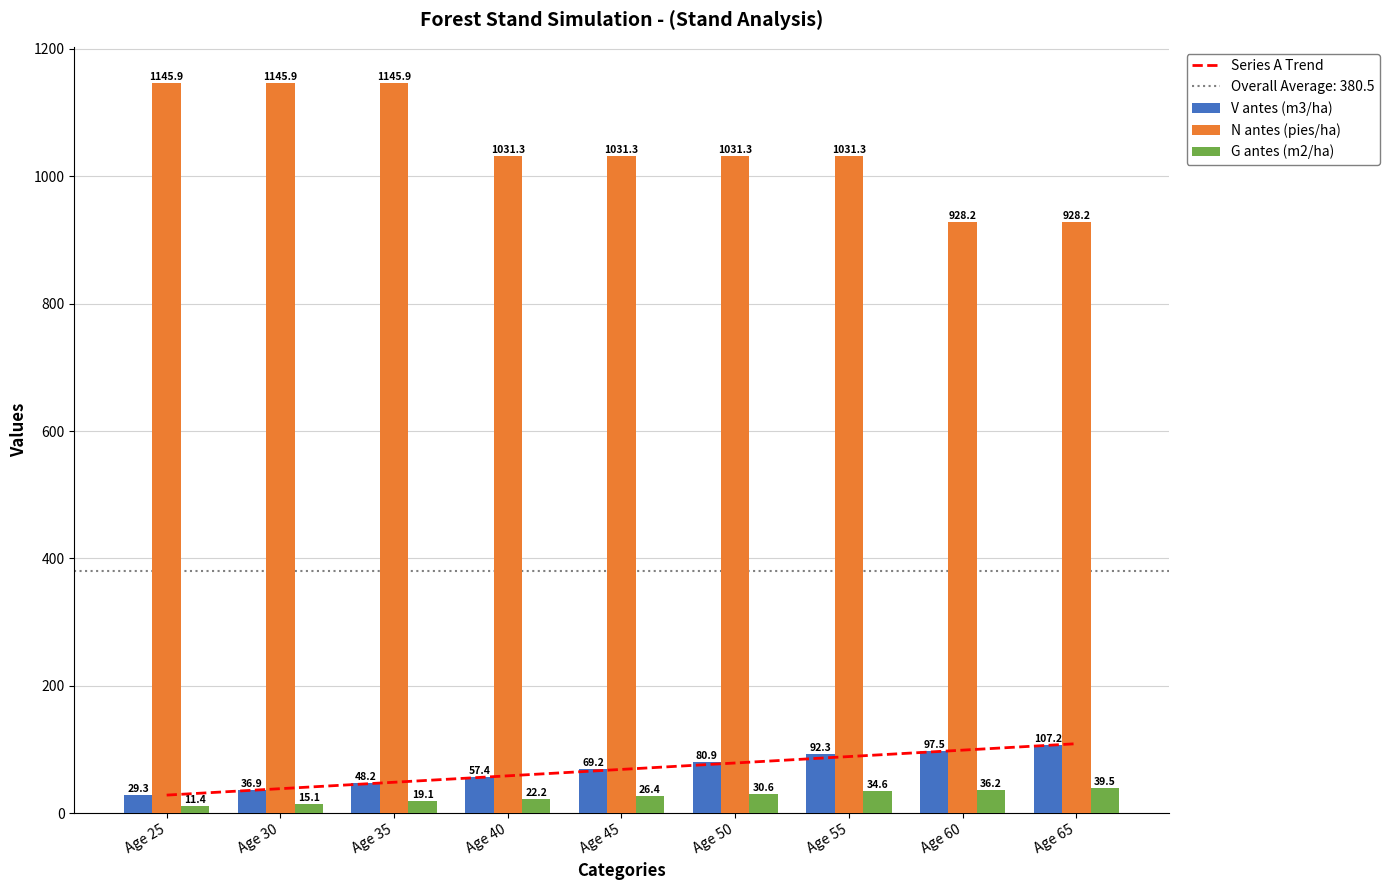

Is the value of G antes (m2/ha) at Age 45 greater than the value of Series A Trend at Age 25?

No